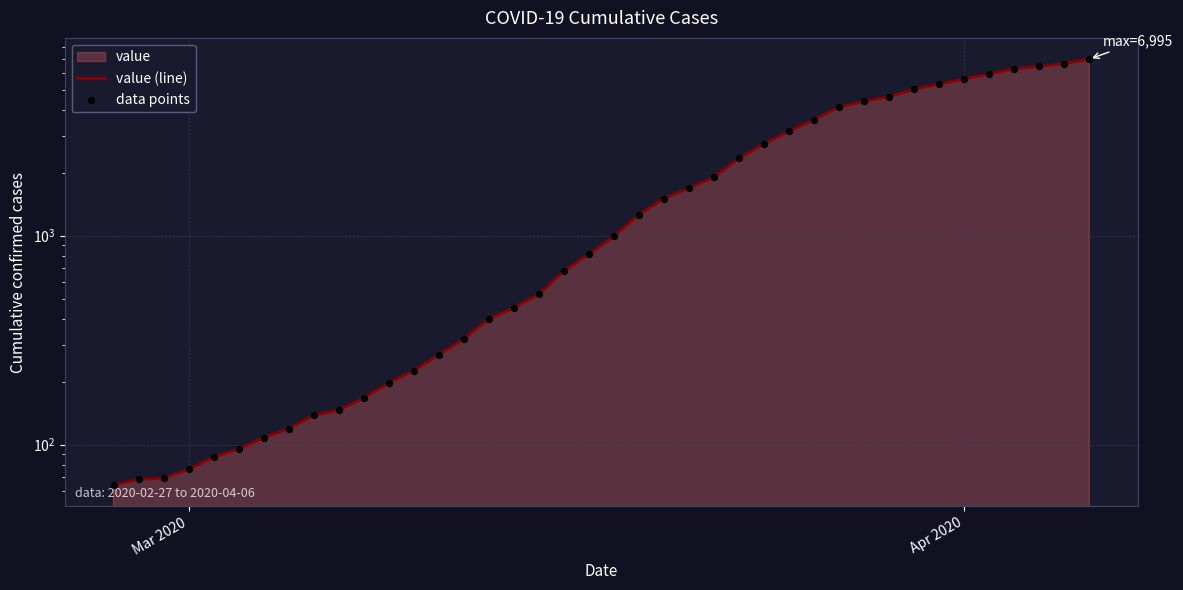

Which series reaches the maximum Y coordinate?

value (line)